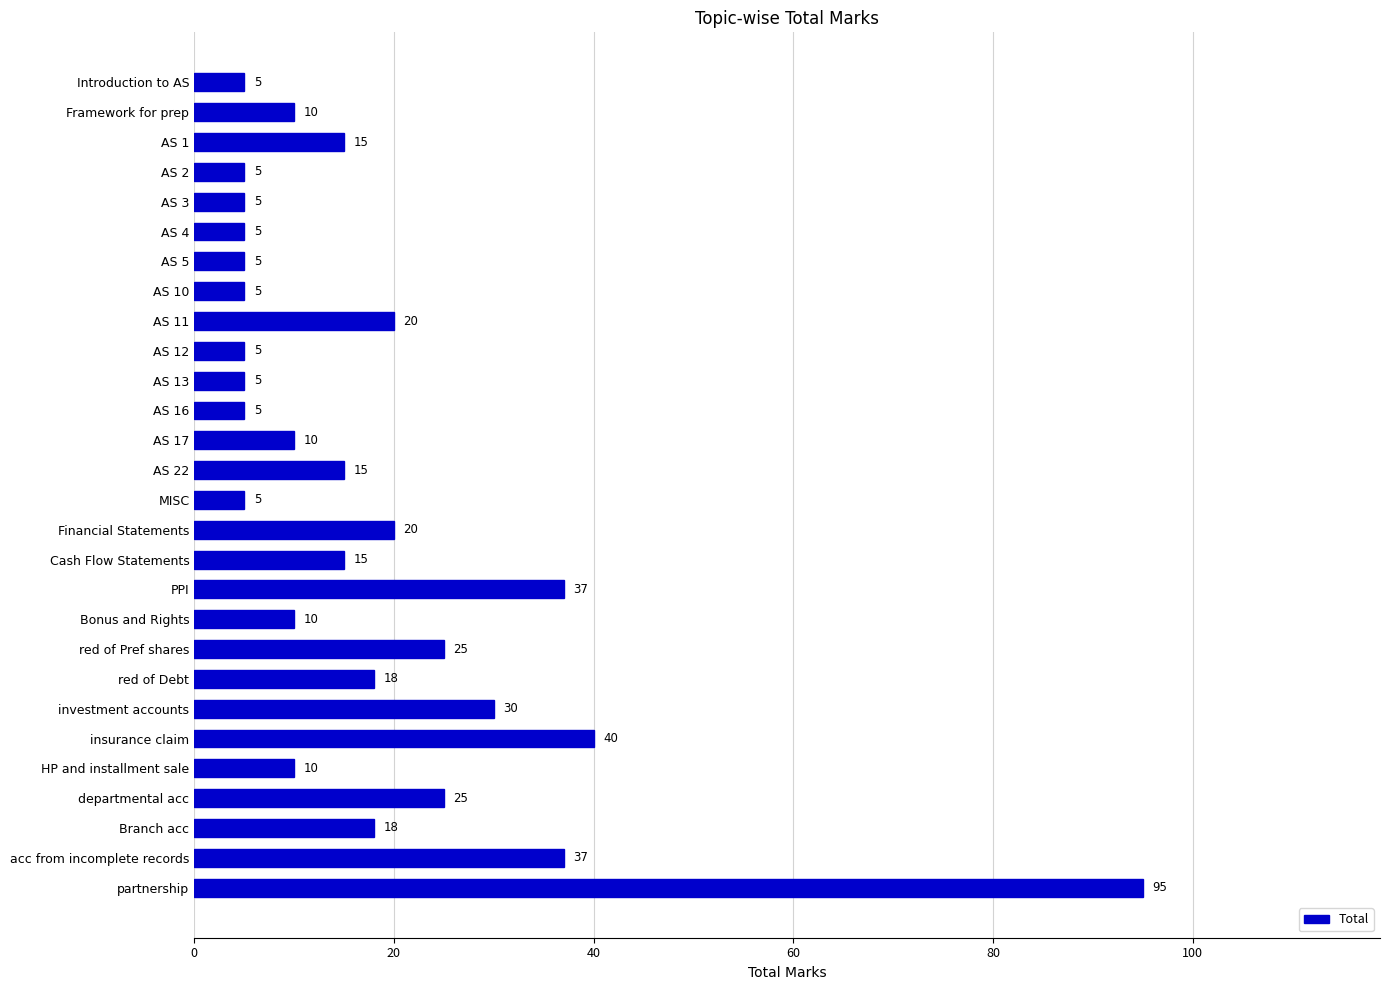

True or false: the data shows 42 at investment accounts.

False